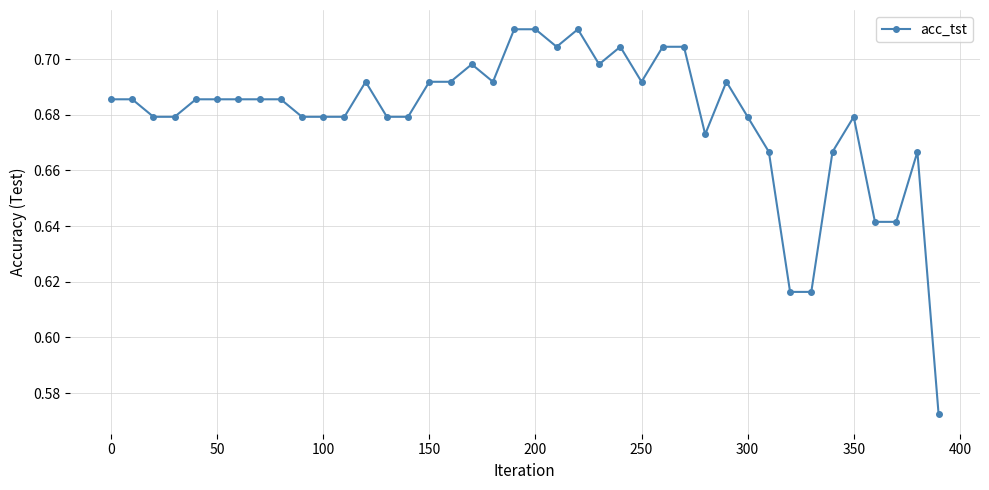

What is the sum of all values?

27.2